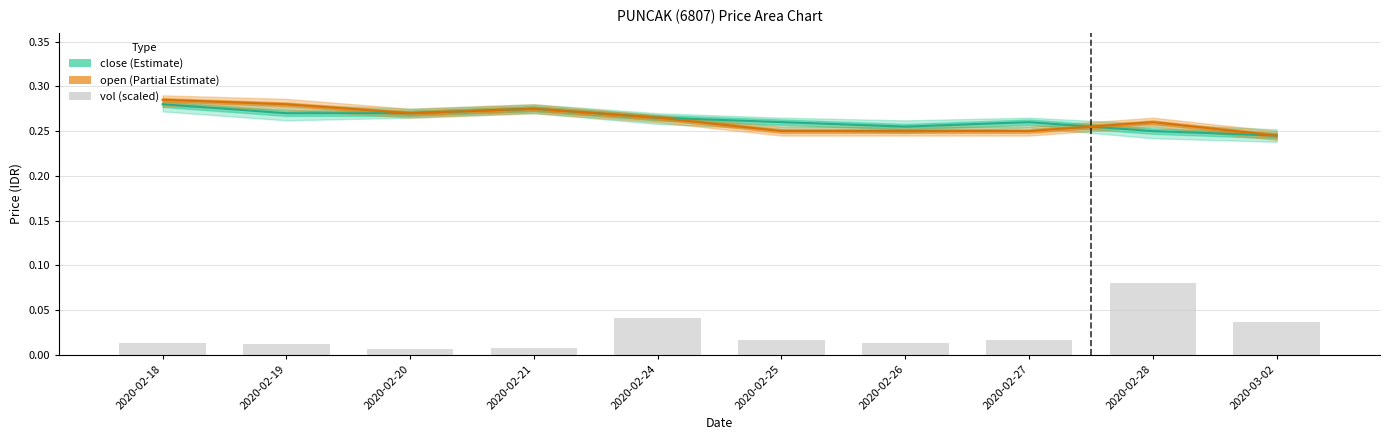

What are all the series names shown in the legend?

close, open, vol